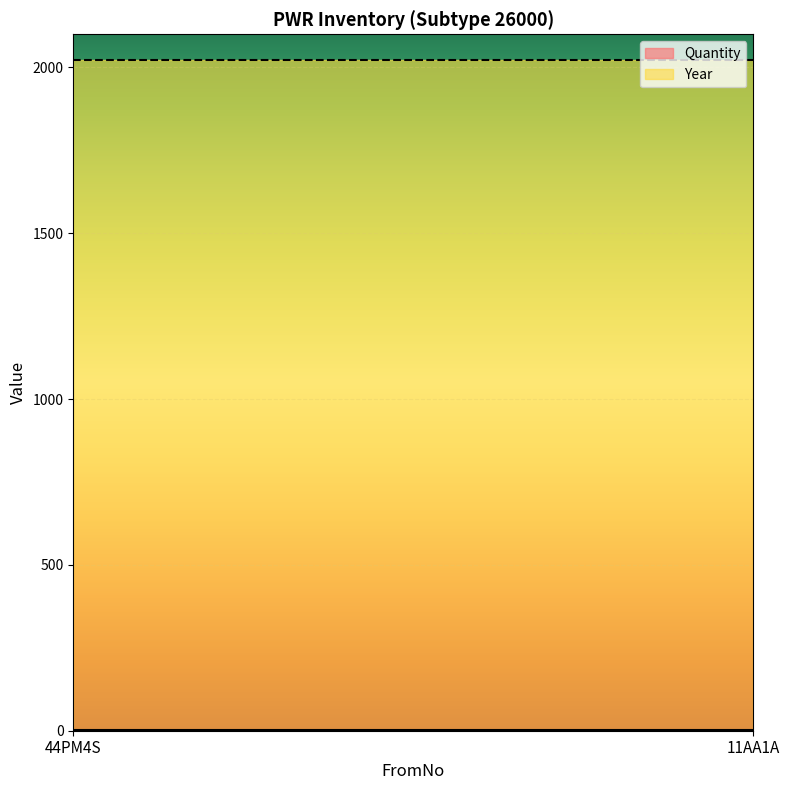

What is the greatest value displayed?

2023